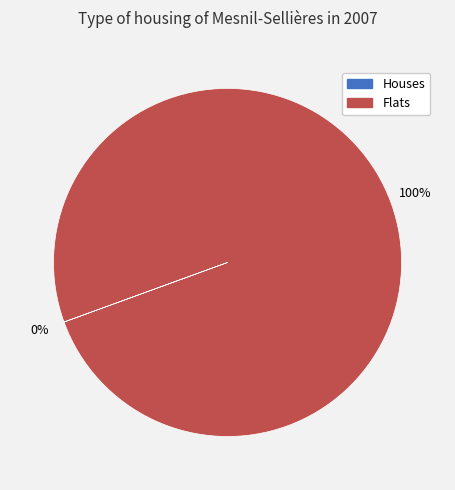

To the nearest percent, what is the average slice percentage?

50%